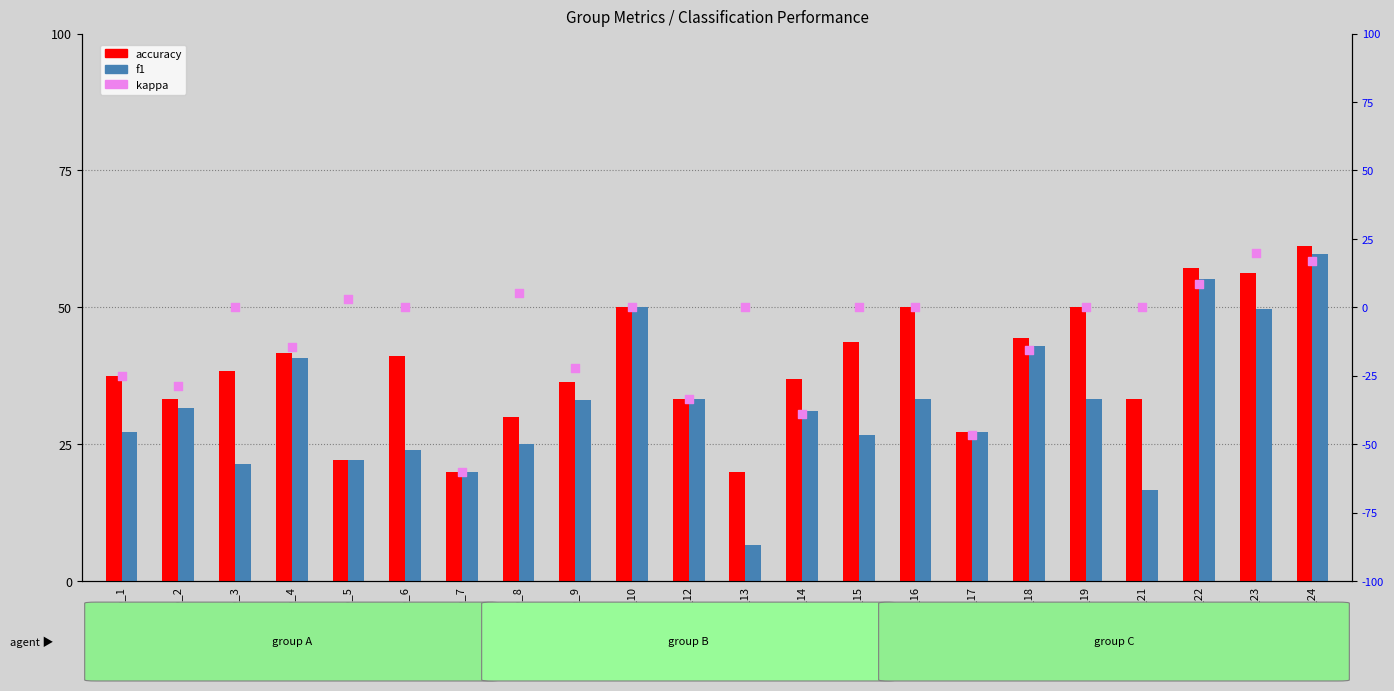

At which category is the sum across all series the highest?

grp_24